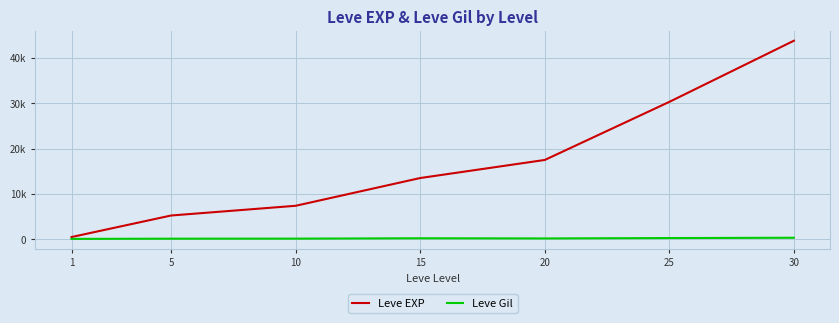

Is this an area chart (filled region under the line)?

No